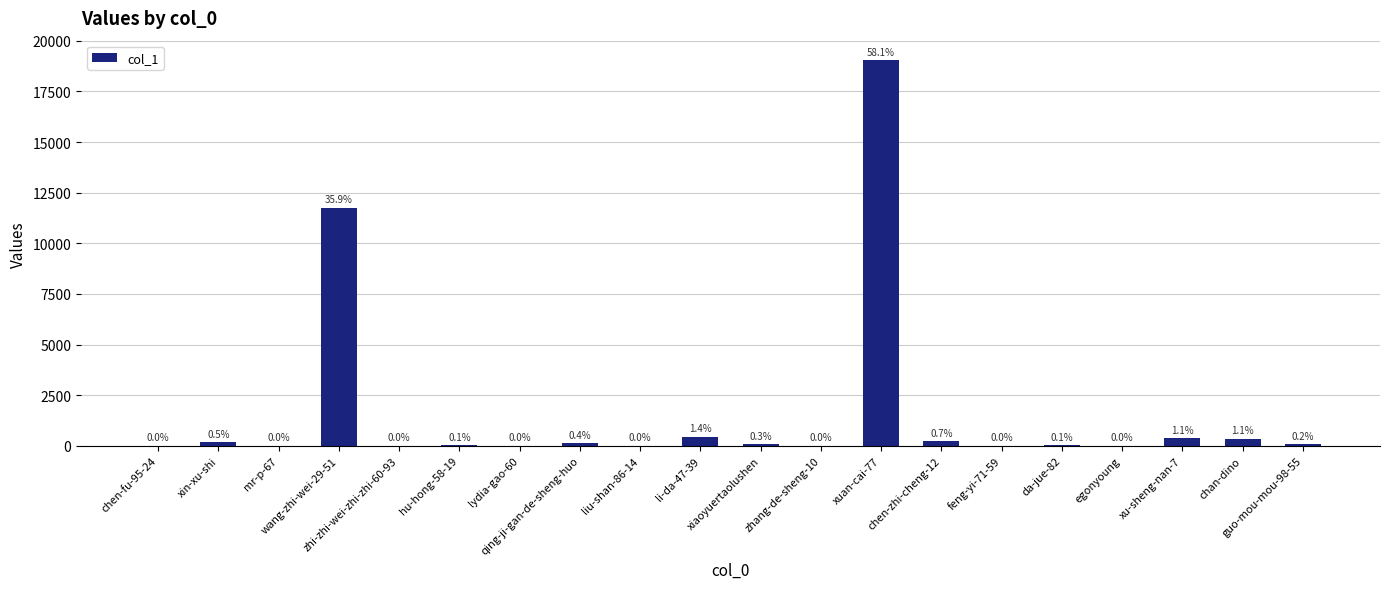

Are the bars horizontal?

No